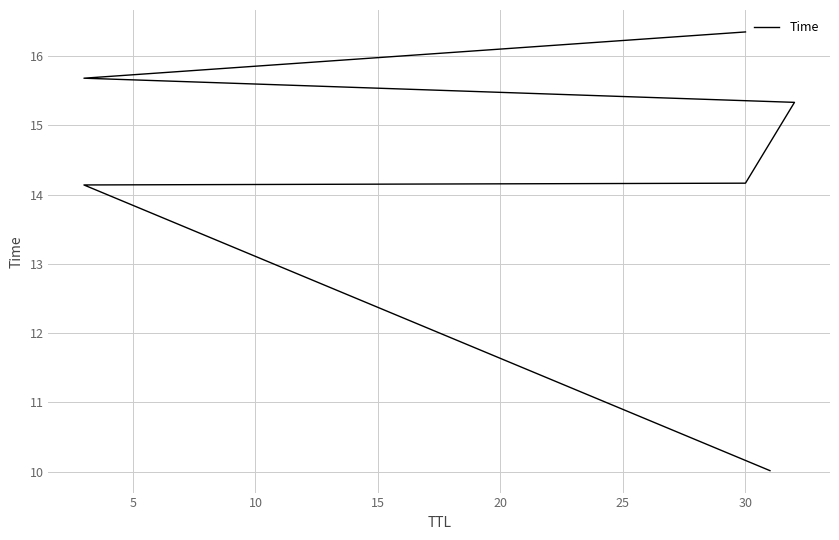

True or false: there are more than 2 points higher than both neighbors.

False